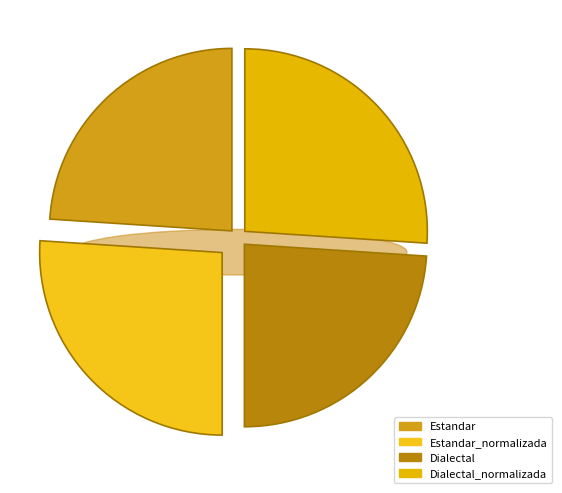

To the nearest percent, what is the difference between the Estandar_normalizada and Dialectal slice percentages?

2%